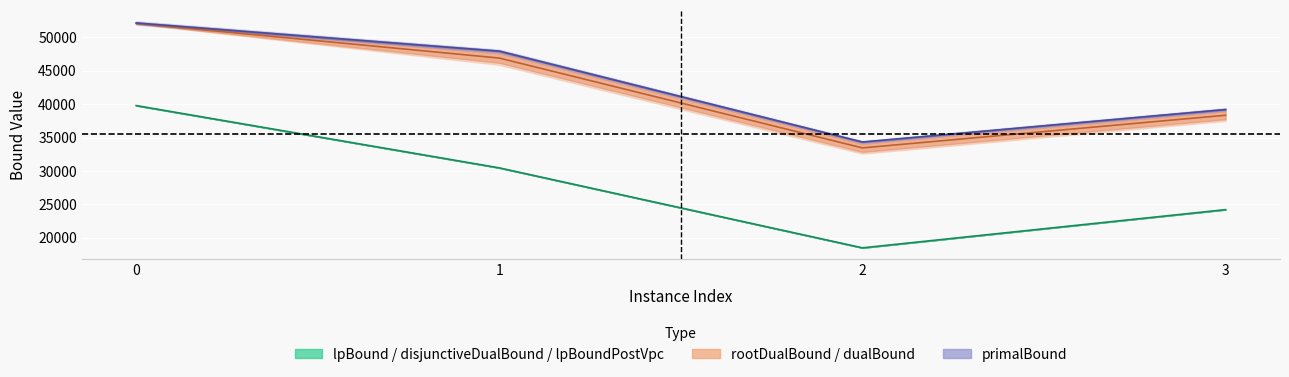

Reading left to right, transcribe all the data shown in this chart.

lpBound: 0=39794.7	1=30474.3	2=18509.9	3=24226.0
disjunctiveDualBound: 0=52083.4	1=46900.9	2=33462.7	3=38345.8
rootDualBound: 0=52148.0	1=47934.5	2=34337.6	3=39204.0